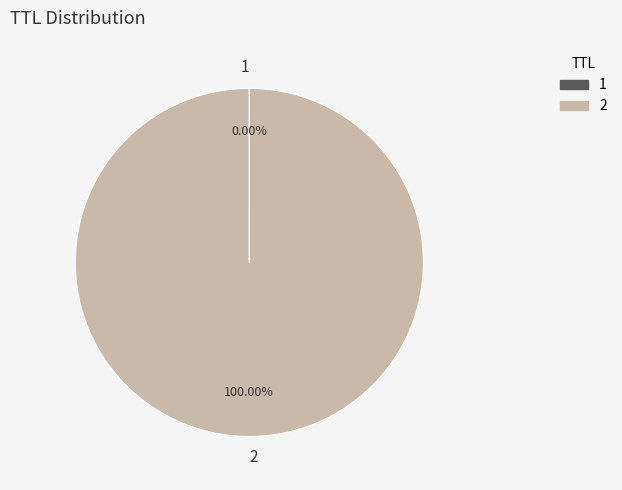

Is there any slice that represents more than half of the pie?

Yes